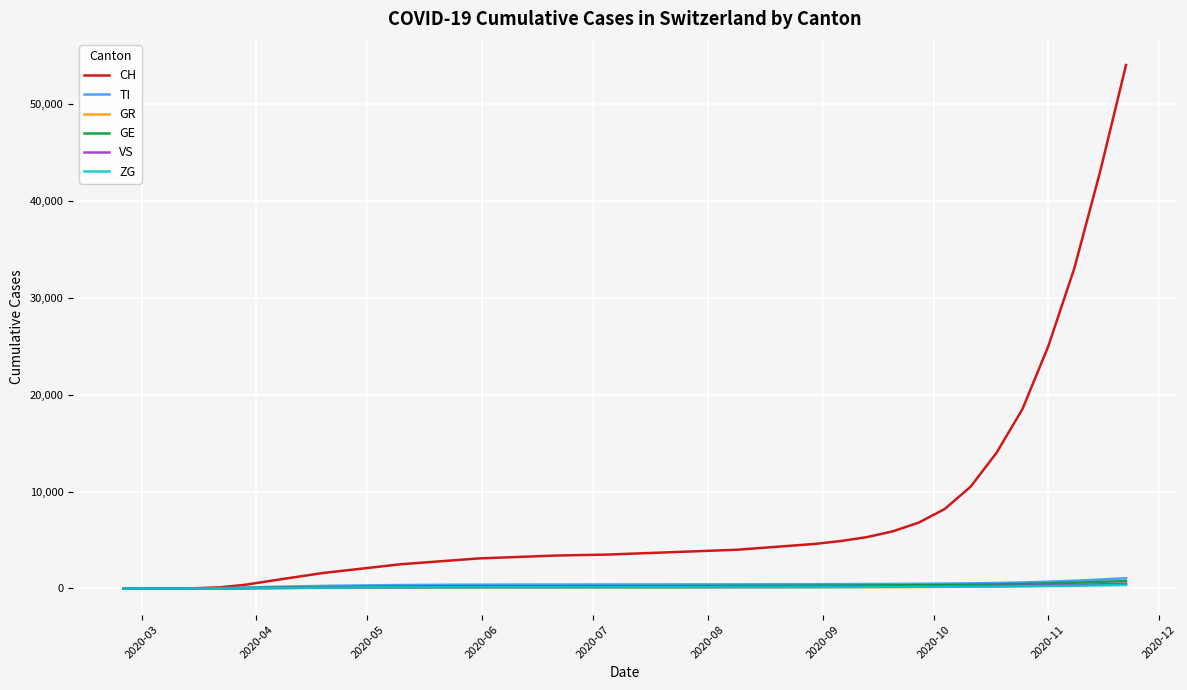

Which series has the largest total across all categories?

CH